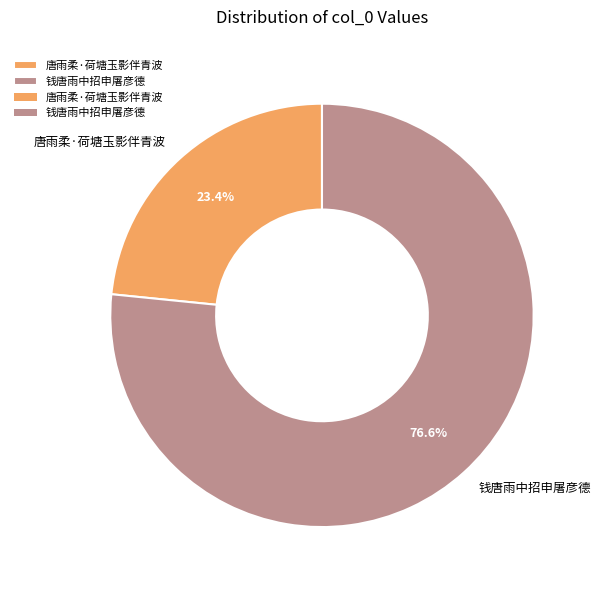

What is the largest slice in the pie chart?

钱唐雨中招申屠彦德